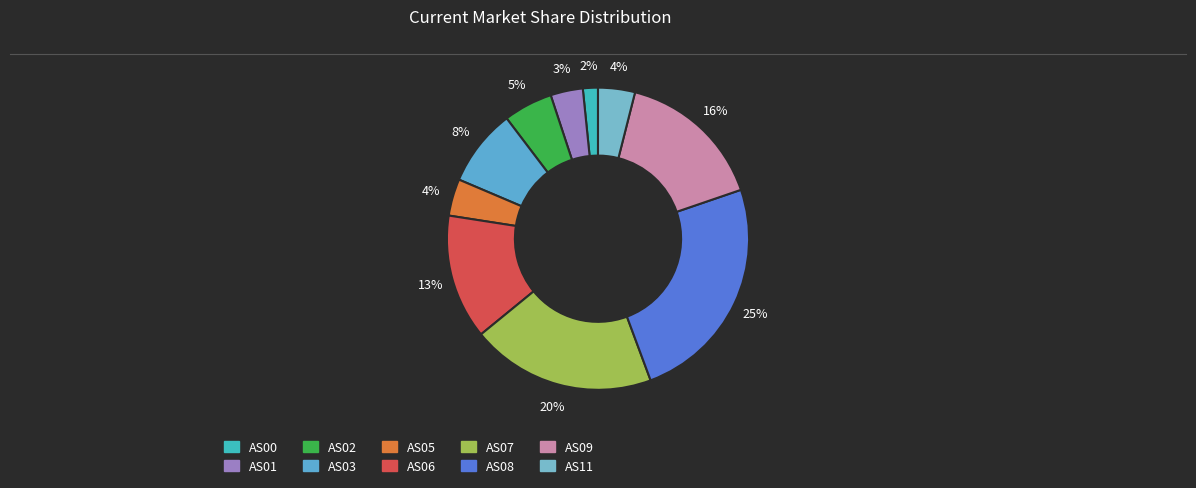

True or false: AS02 accounts for 18% of the total.

False